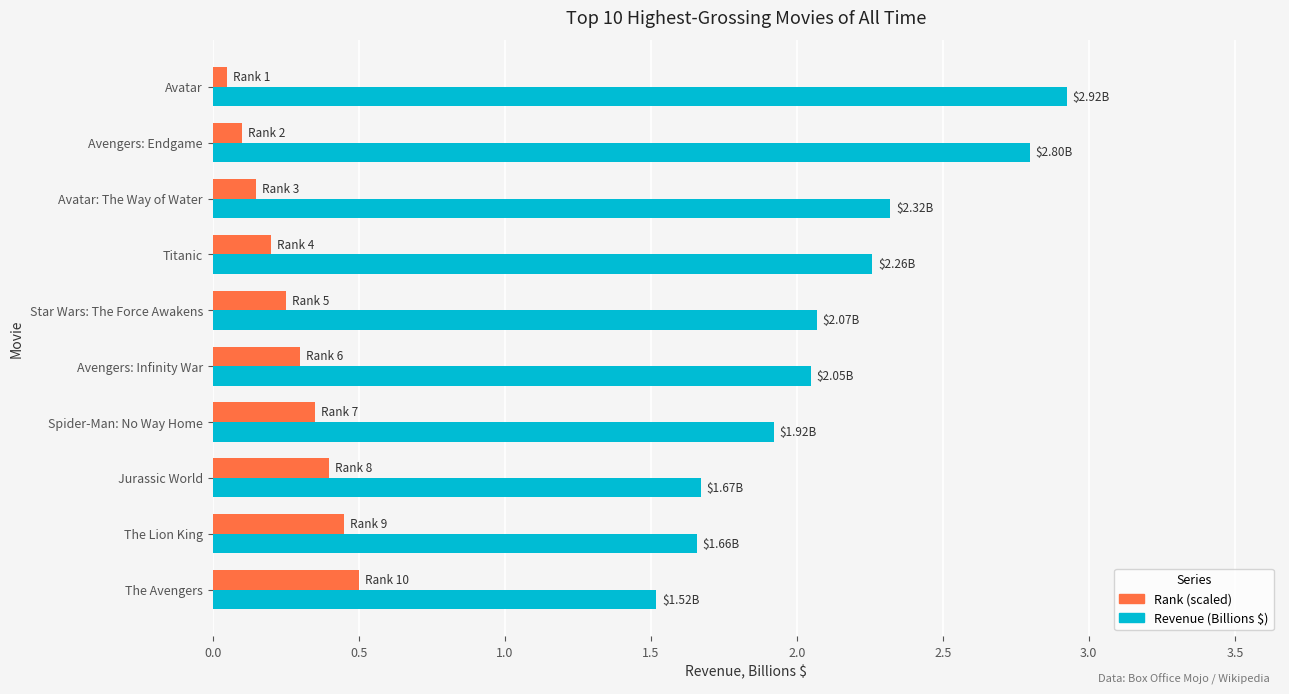

Which series has the widest spread of values?

Revenue (Billions $)